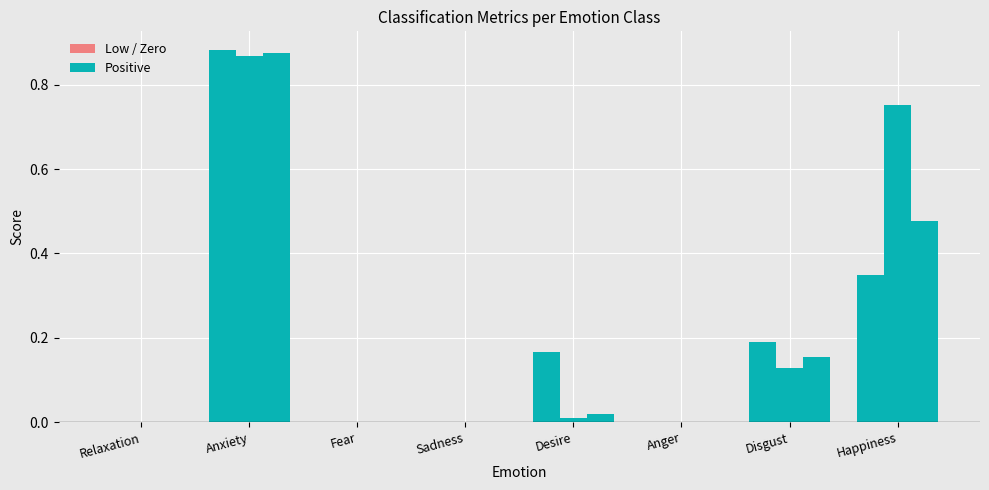

Count the number of categories in the chart.

8